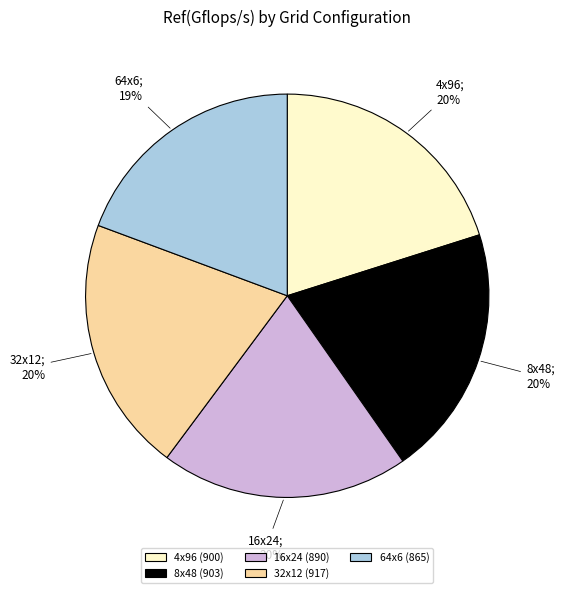

To the nearest percent, what is the average slice percentage?

20%